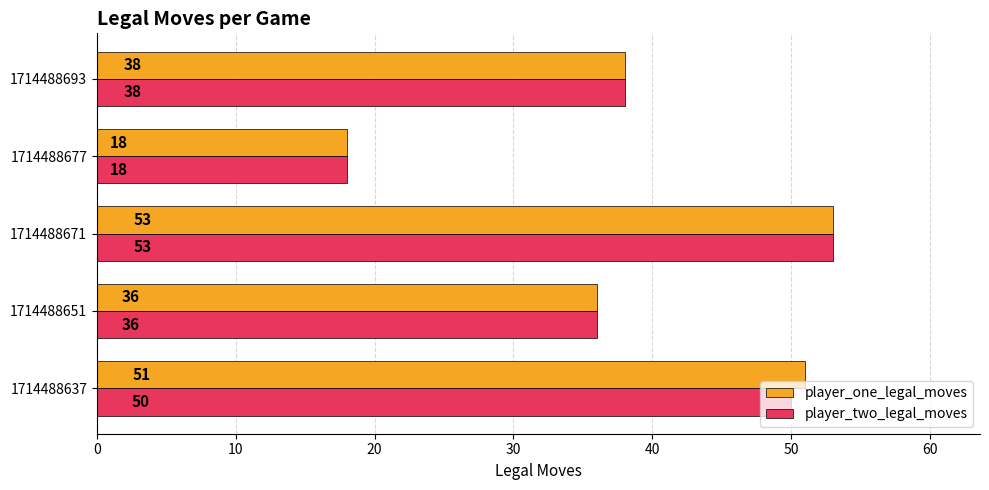

True or false: player_two_legal_moves has a value of 8 at 1714488677.

False